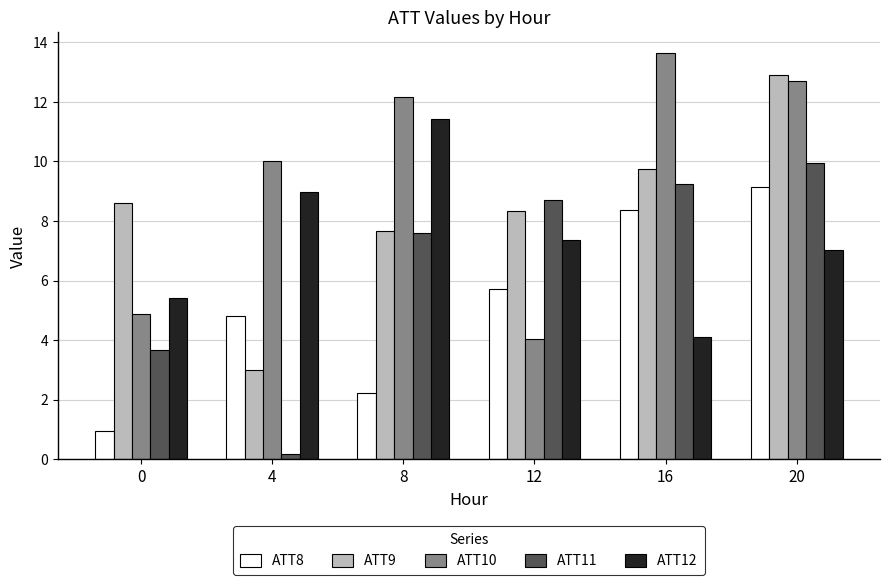

List the series in order of their overall mean, lowest first.

ATT8, ATT11, ATT12, ATT9, ATT10